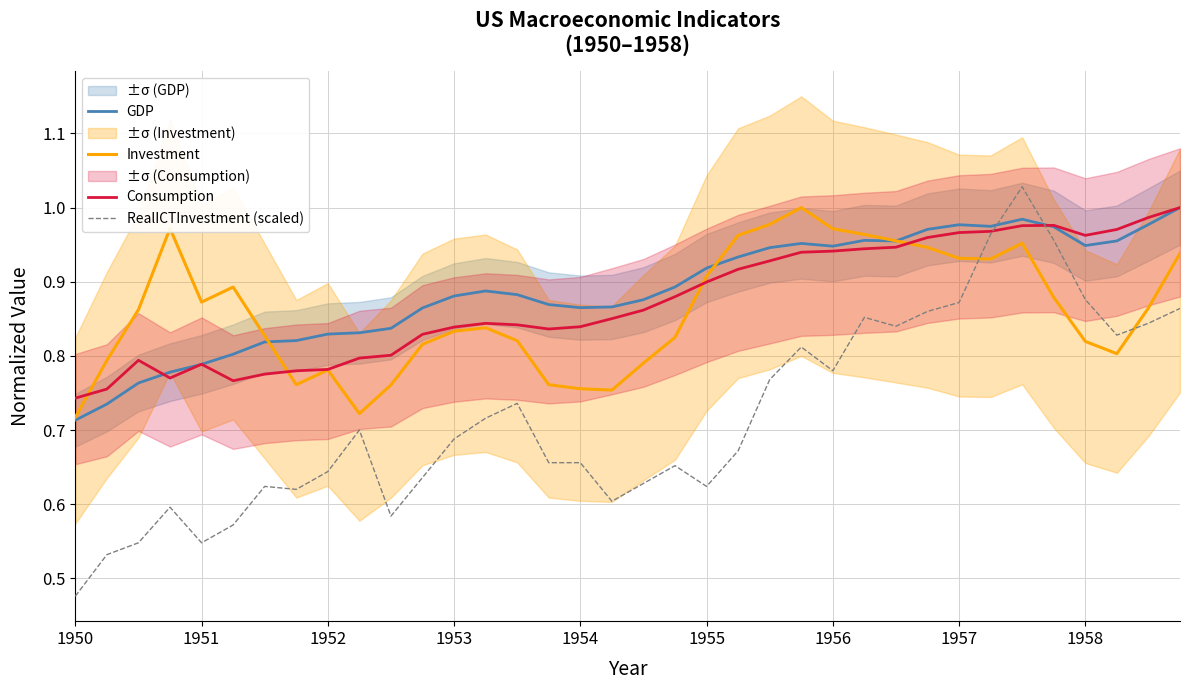

Where is GDP nearest to the value 0?

1950